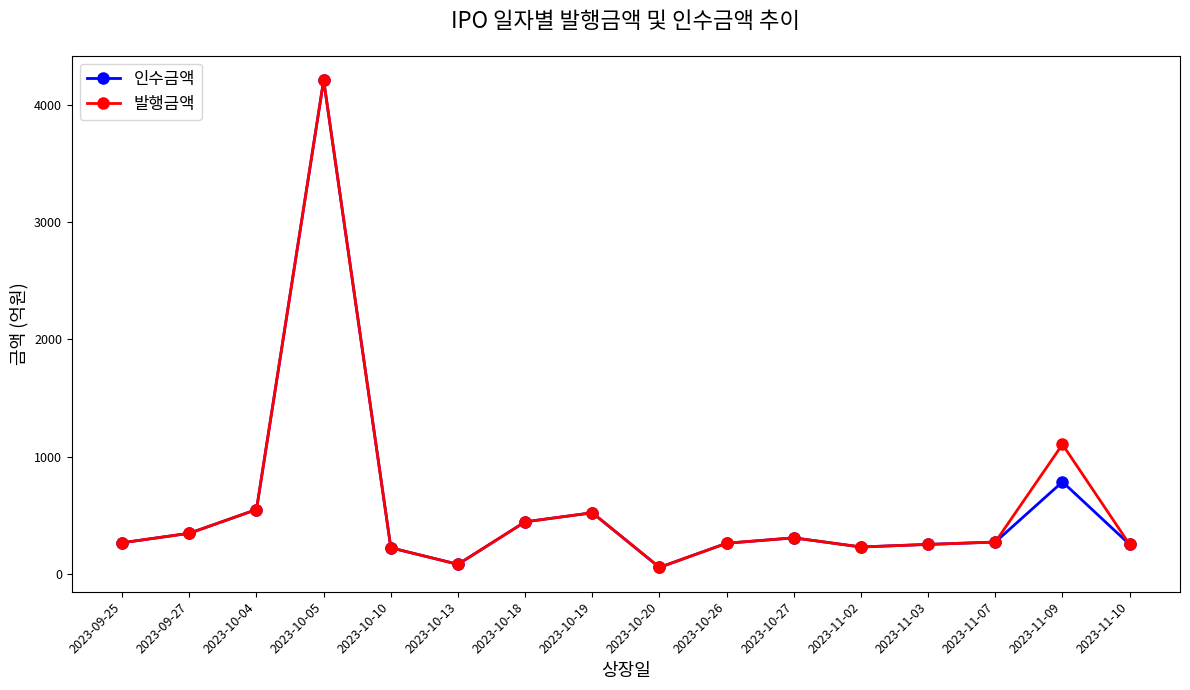

In 인수금액, how many points are higher than both neighbors (excluding endpoints)?

4